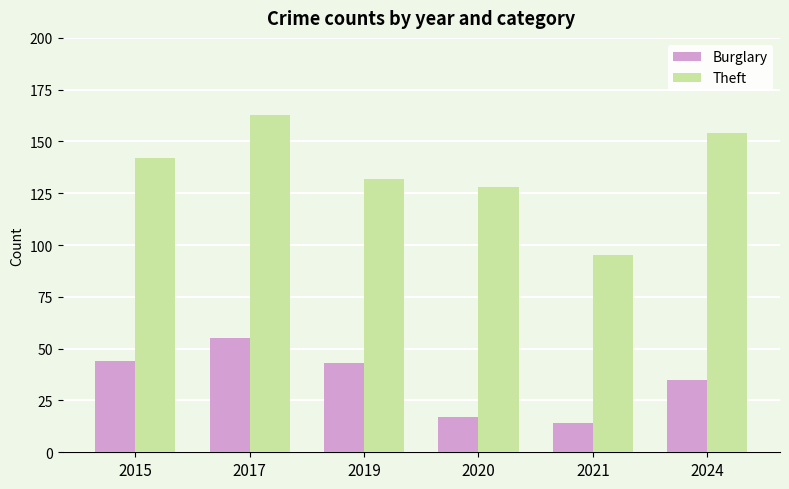

What is the lowest value of the Theft series?

95